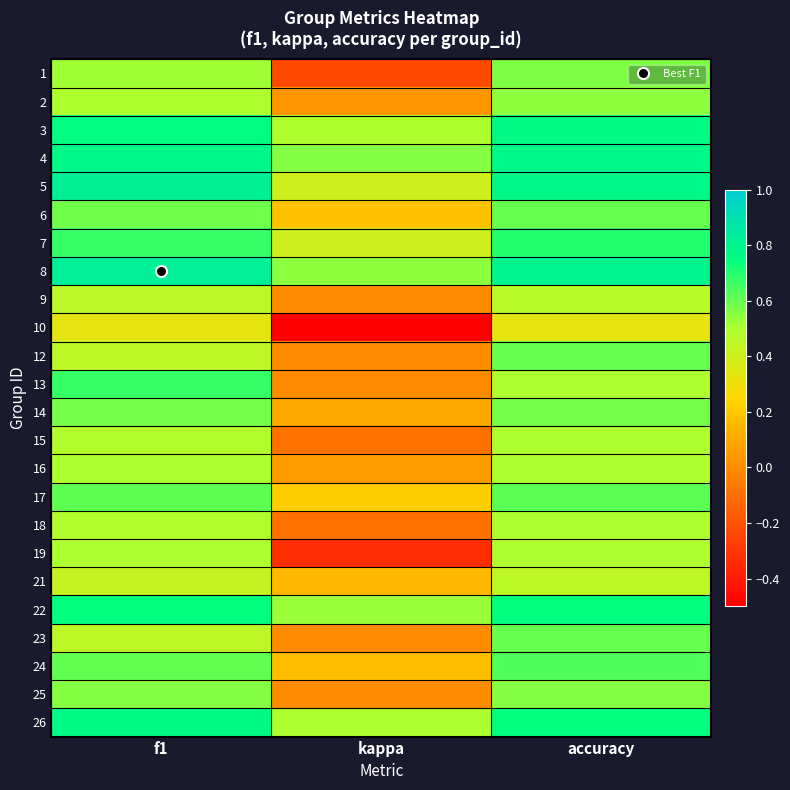

Rank the series at kappa from lowest to highest value.

10, 19, 1, 15, 18, 9, 12, 13, 23, 25, 2, 16, 14, 21, 24, 6, 17, 5, 7, 3, 26, 22, 8, 4